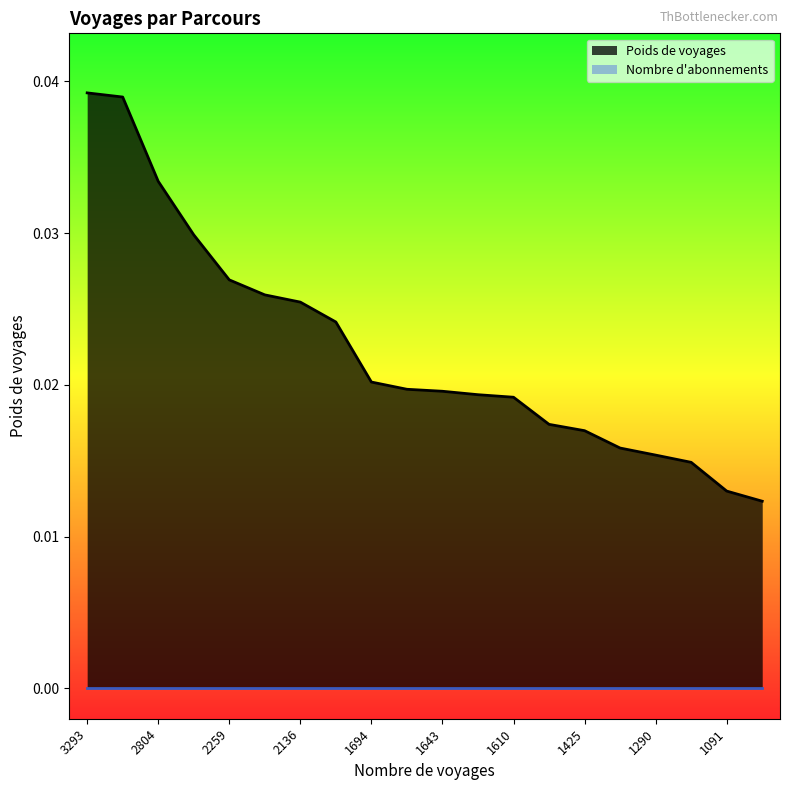

Count the number of data series in this chart.

2